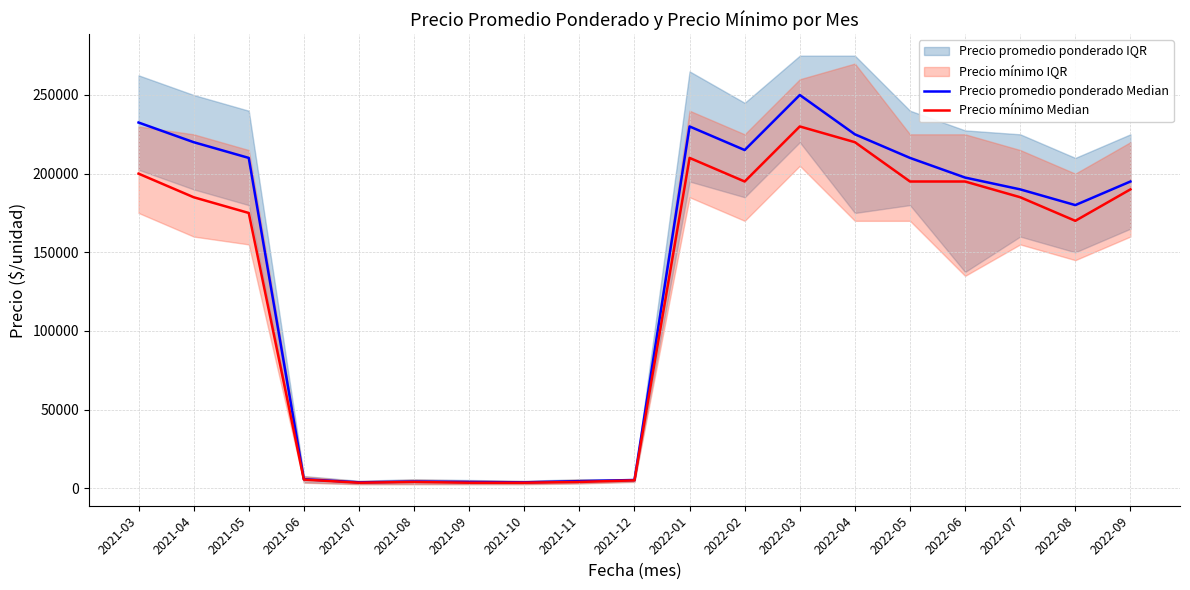

At which label does Precio promedio ponderado Median first exceed 195000?

2021-03